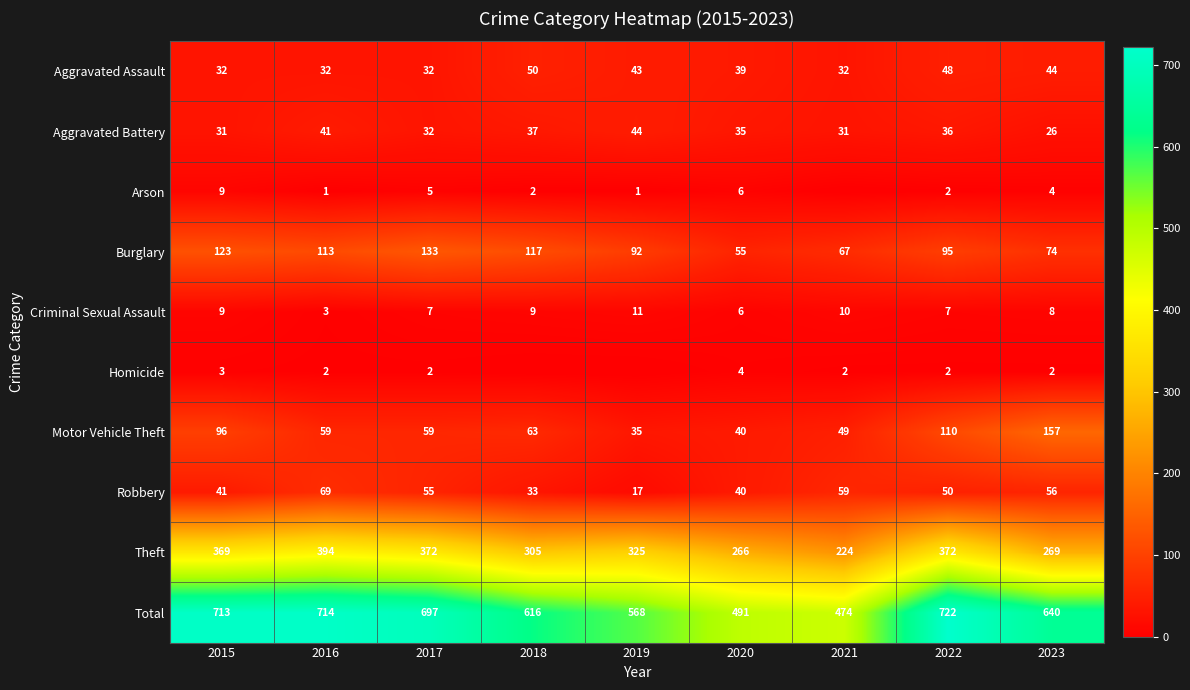

What is the maximum value shown in the chart?

722